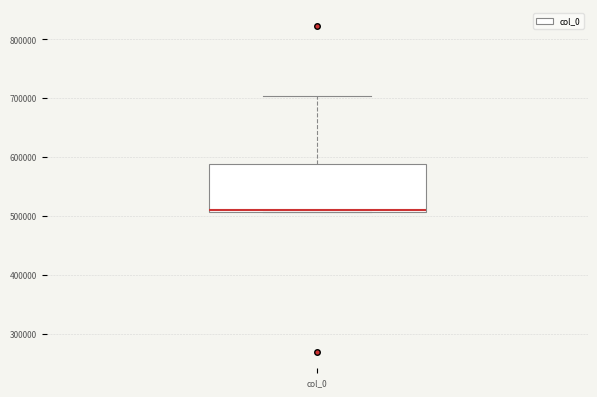

Read this box plot against the y-axis: the position of the median line, the range covered by the box, and the ends of both whiskers. The values are not printed on the chart, so give them approximately, as read against the axis.

median 510000 (just above the box's lower edge), box 510000 to 590000, whiskers 510000 to 700000